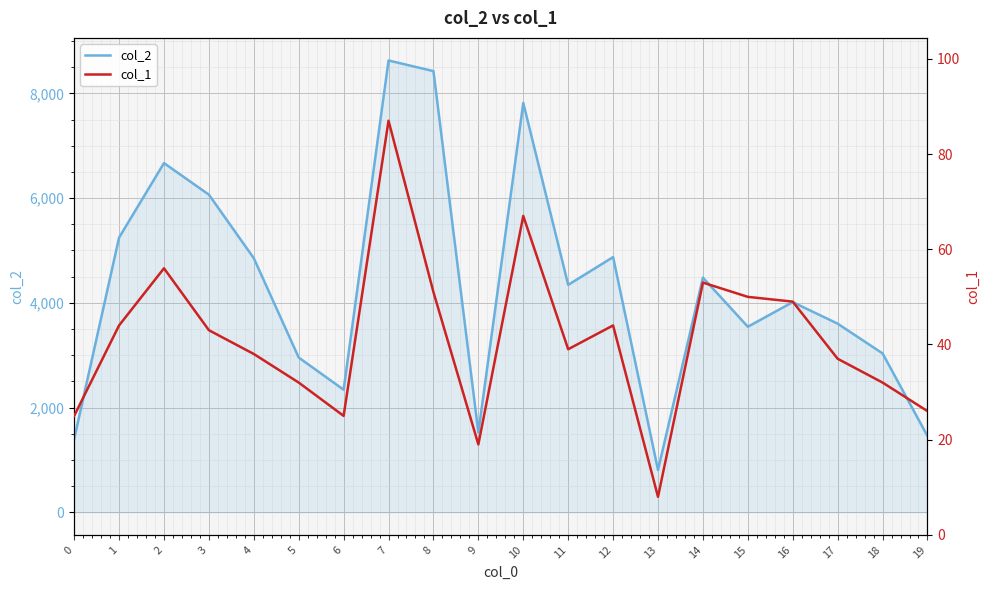

What is the difference between the maximum and minimum values in the col_1 series?

79